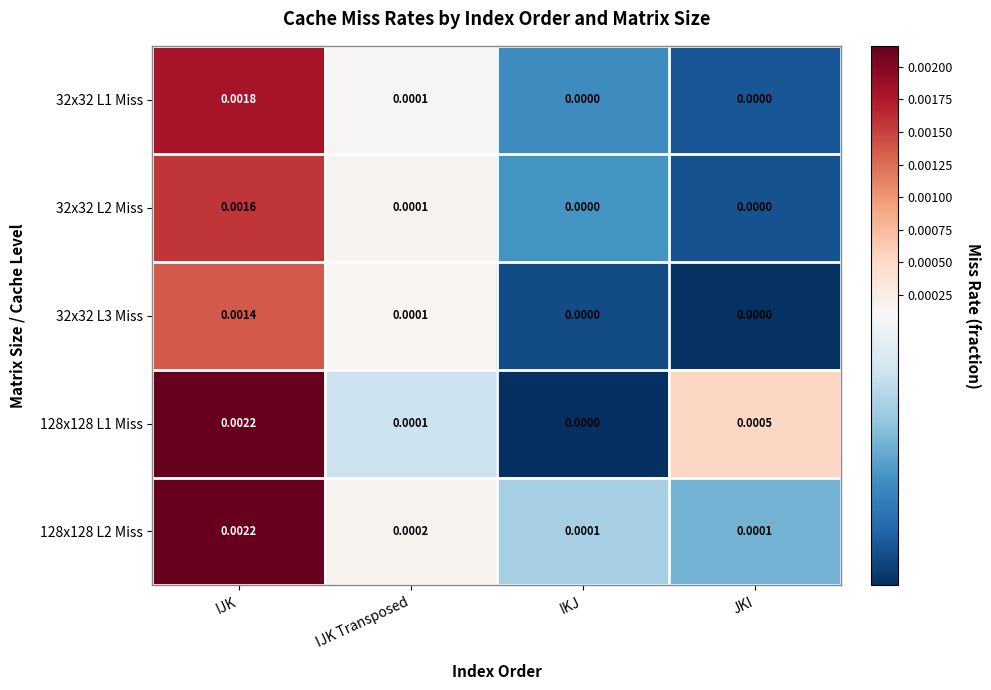

At how many categories does at least one series exceed 0?

4